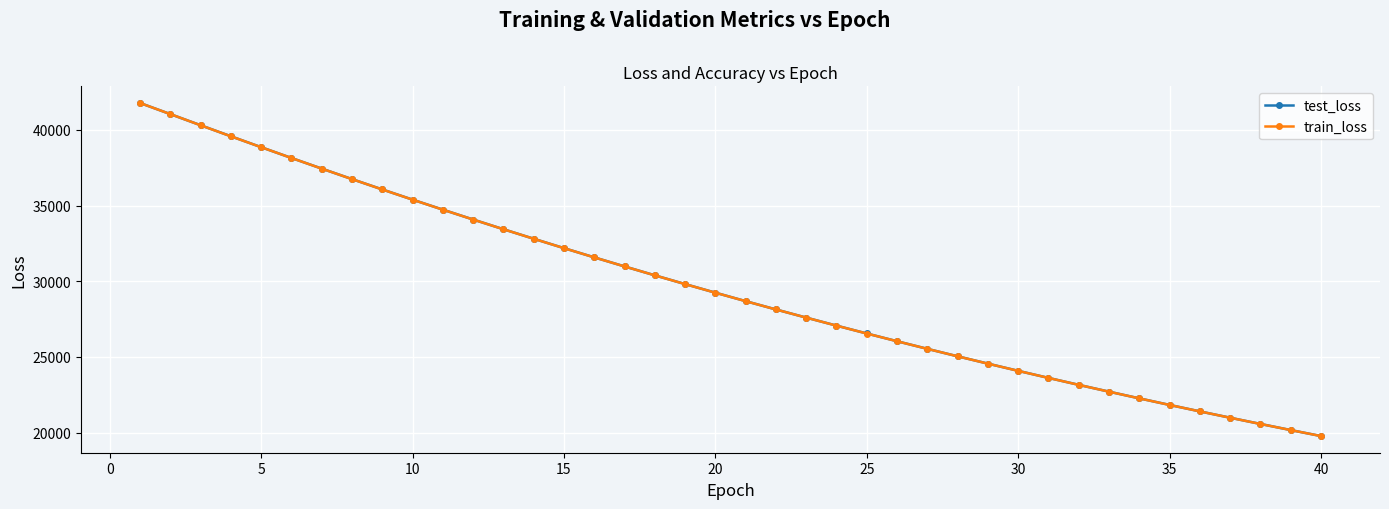

What is the greatest value displayed?

41776.8